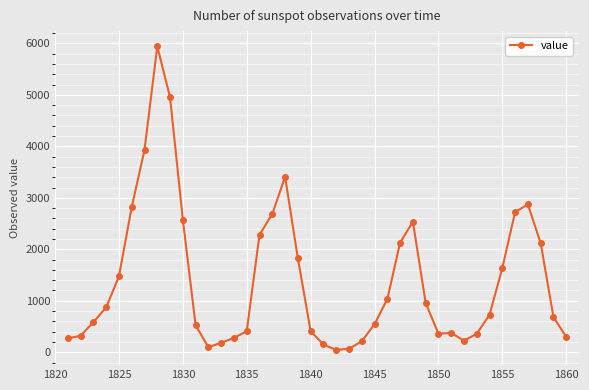

What is the sum of all values?

55913